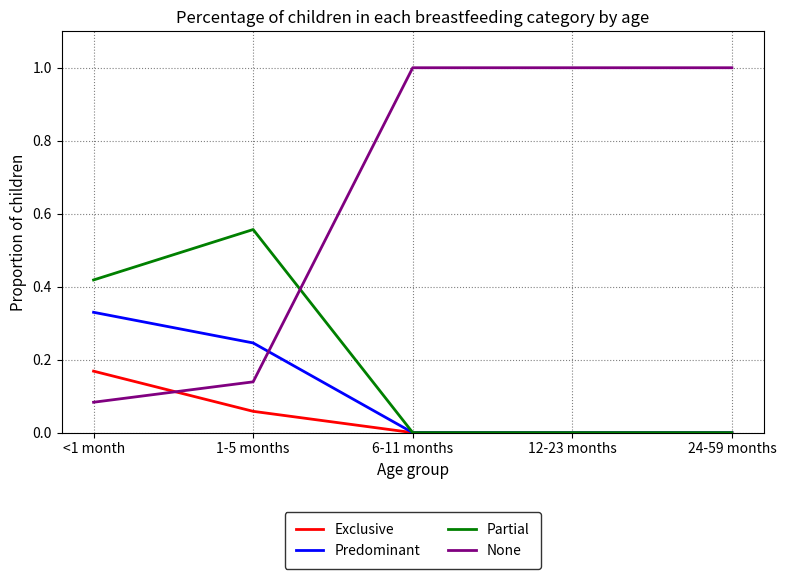

At how many categories does at least one series exceed 0?

5